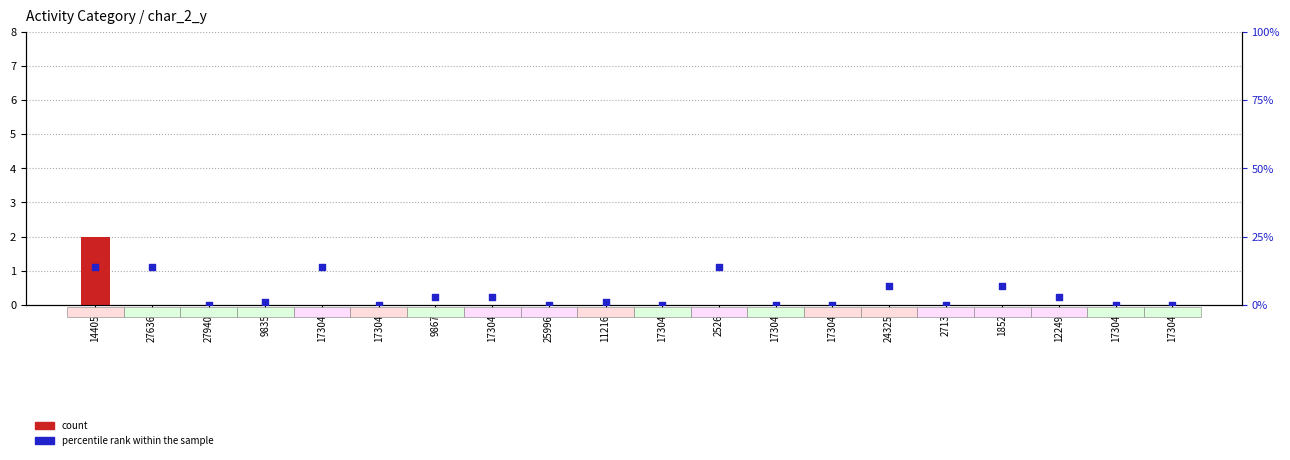

Which series has the largest Y range (max minus min)?

percentile rank within the sample